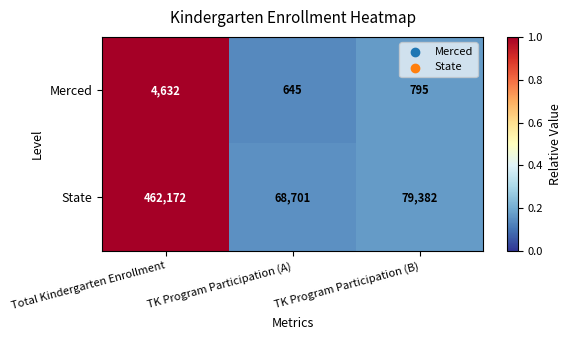

Read the Merced value at Total Kindergarten Enrollment.

4632